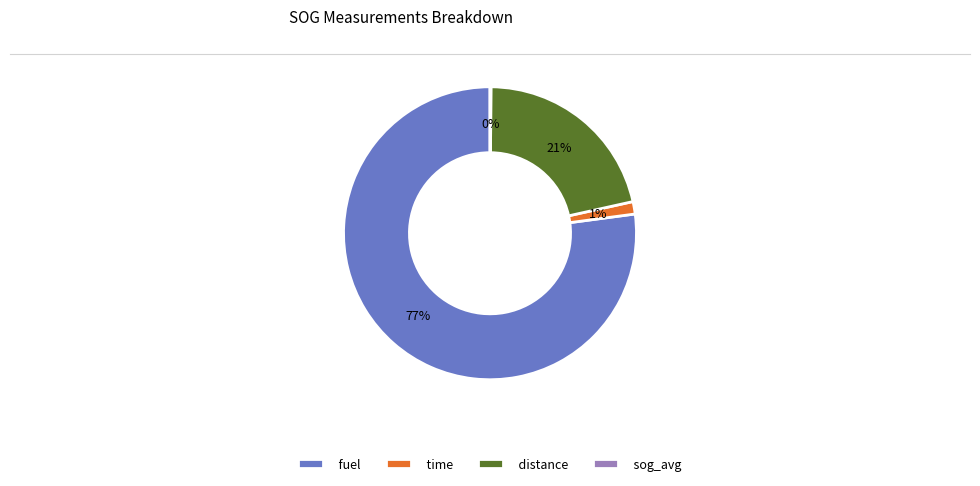

Between time and fuel, which is larger?

fuel